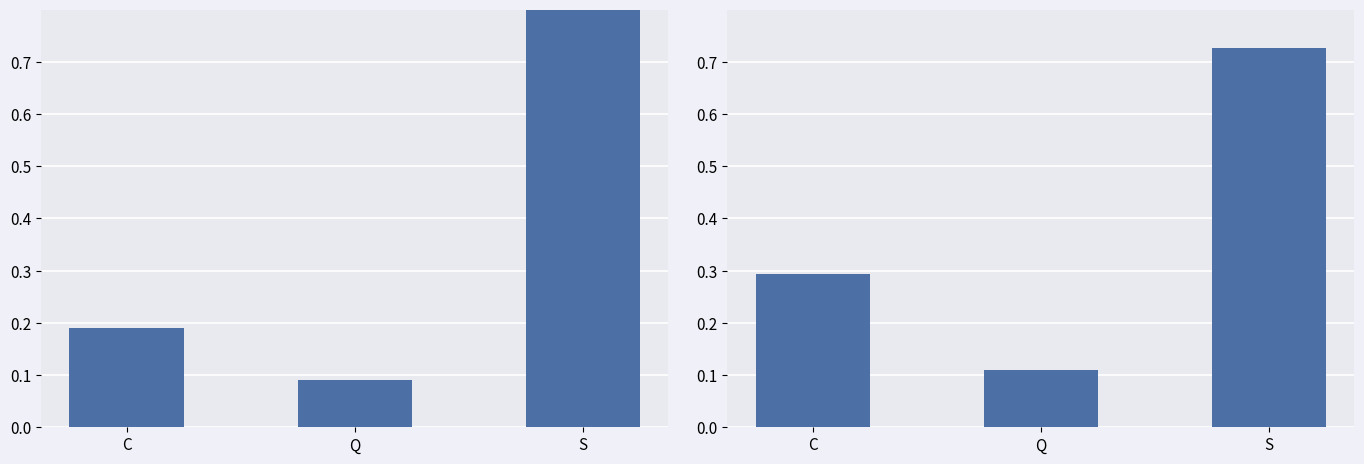

What is the value of the White Rate bar at the 1st from the left?

0.3